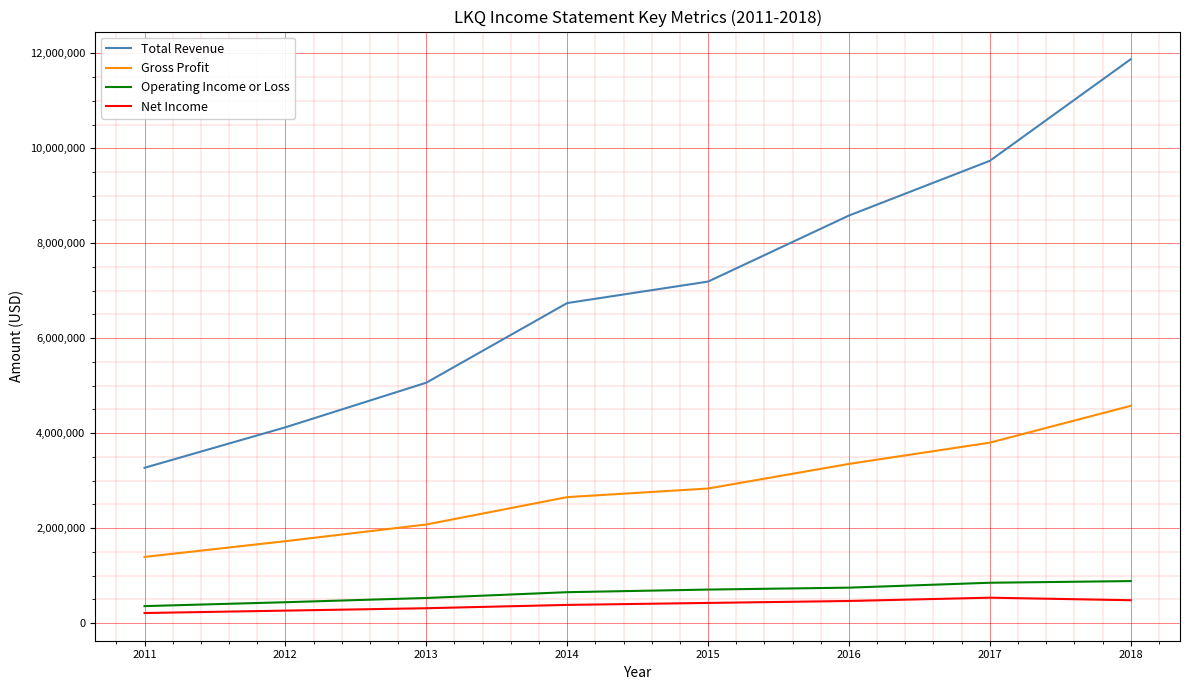

True or false: Gross Profit and Net Income cross at least once.

False